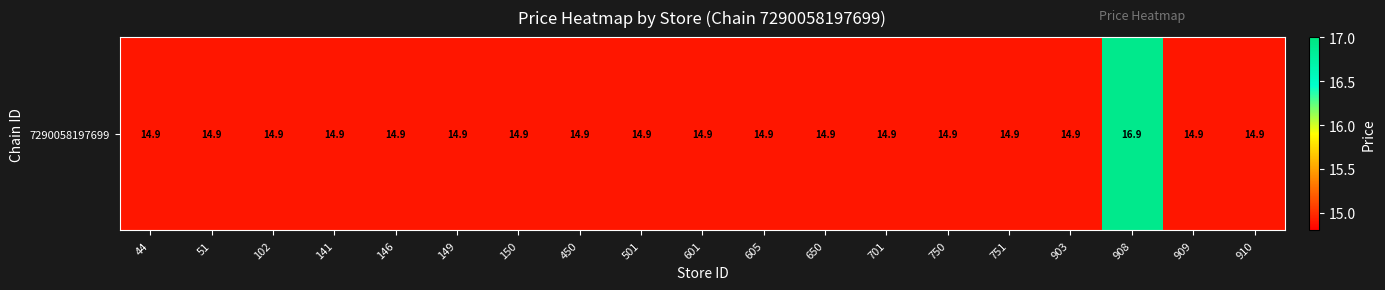

Reading left to right, list all the values displayed in this chart.

44=14.9	51=14.9	102=14.9	141=14.9	146=14.9	149=14.9	150=14.9	450=14.9	501=14.9	601=14.9	605=14.9	650=14.9	701=14.9	750=14.9	751=14.9	903=14.9	908=16.9	909=14.9	910=14.9